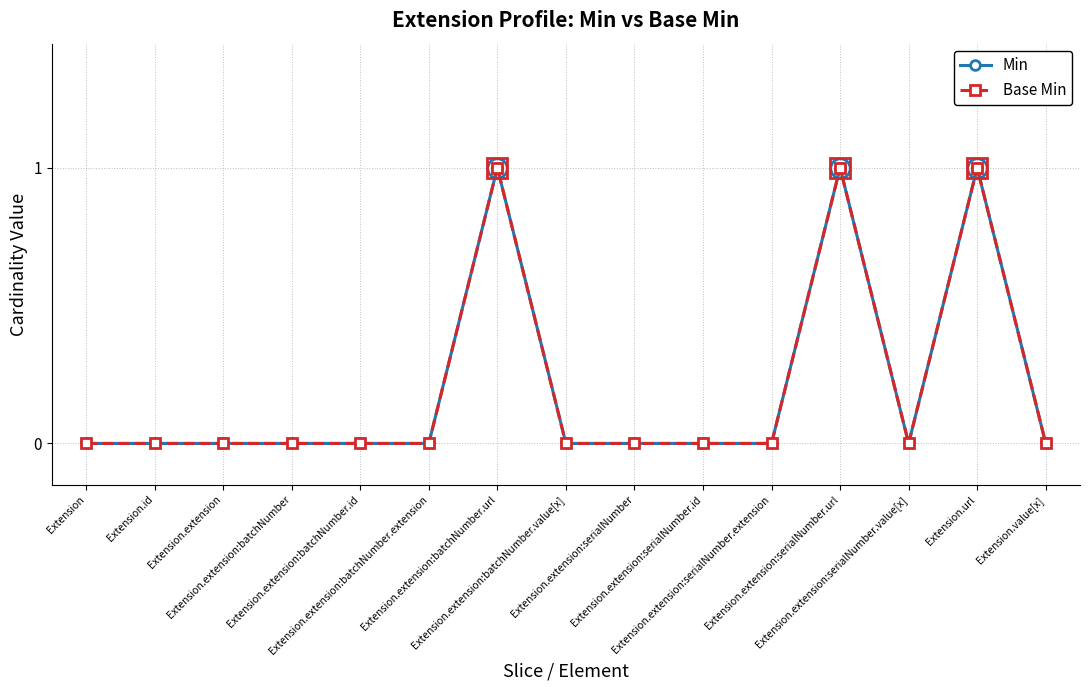

True or false: Min and Base Min cross at least once.

False